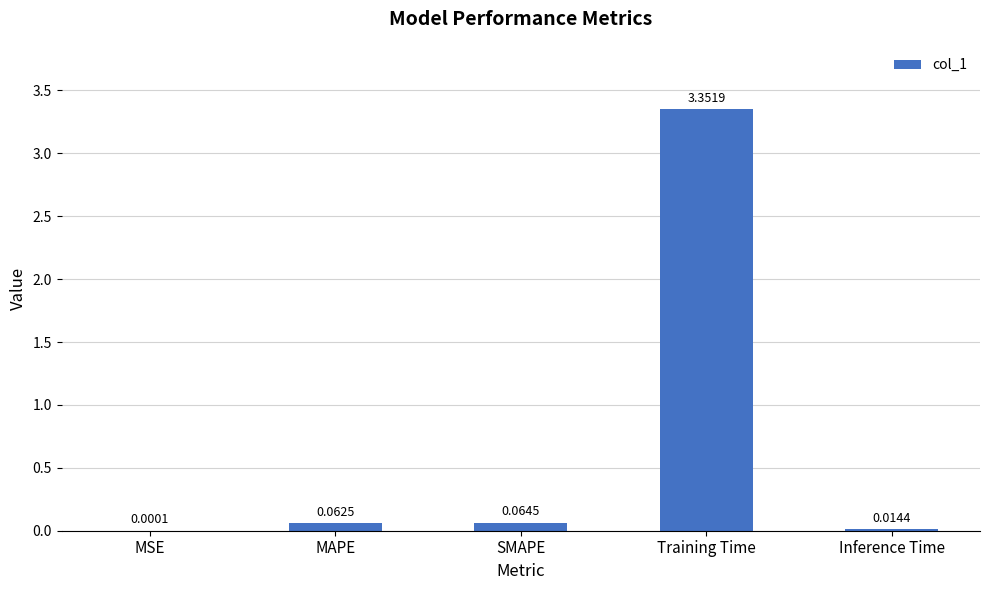

Which has a higher value, MSE or Training Time?

Training Time